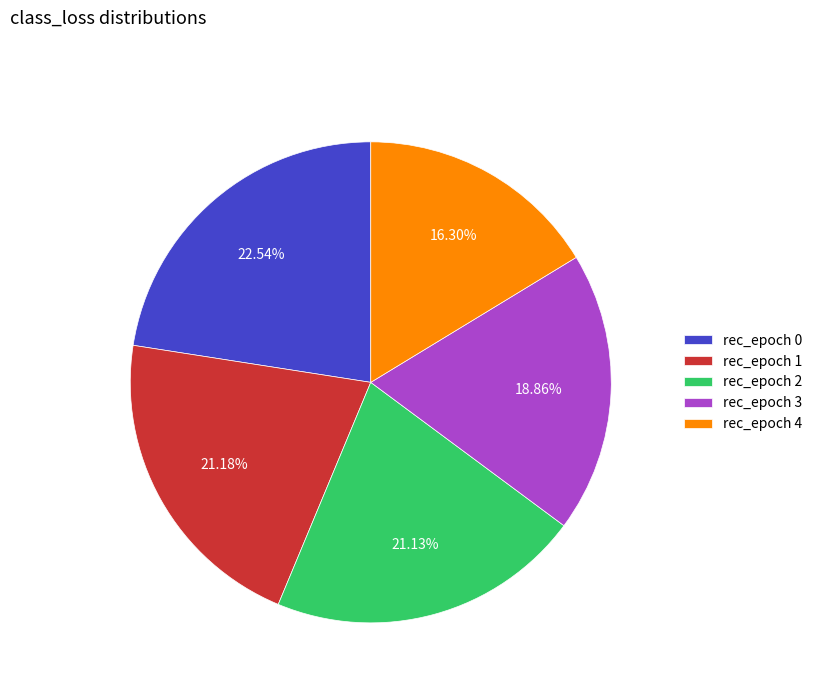

Do rec_epoch 3 and rec_epoch 4 together represent more than half of the pie?

No